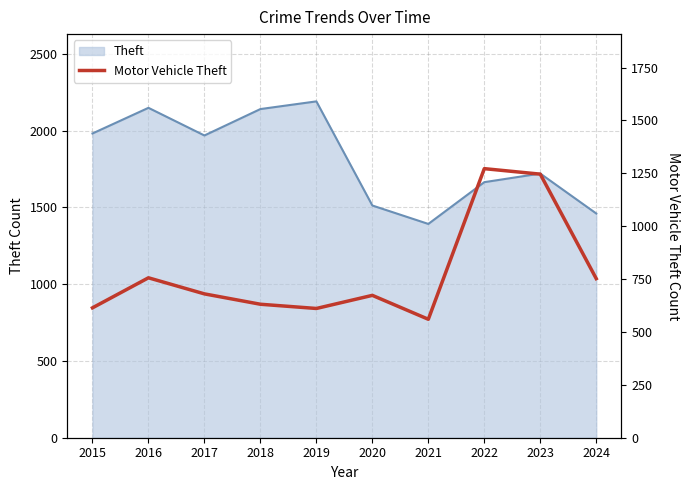

Does the chart display data point markers on the line(s)?

No